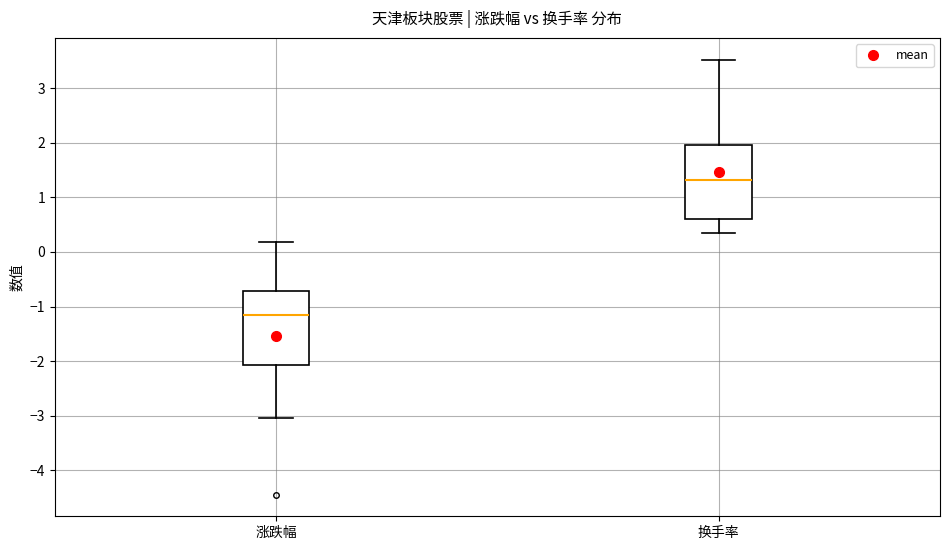

Where does the upper whisker of the box for 涨跌幅 end on the y-axis? The values are not printed on the chart, so give them approximately, as read against the axis.

0.2